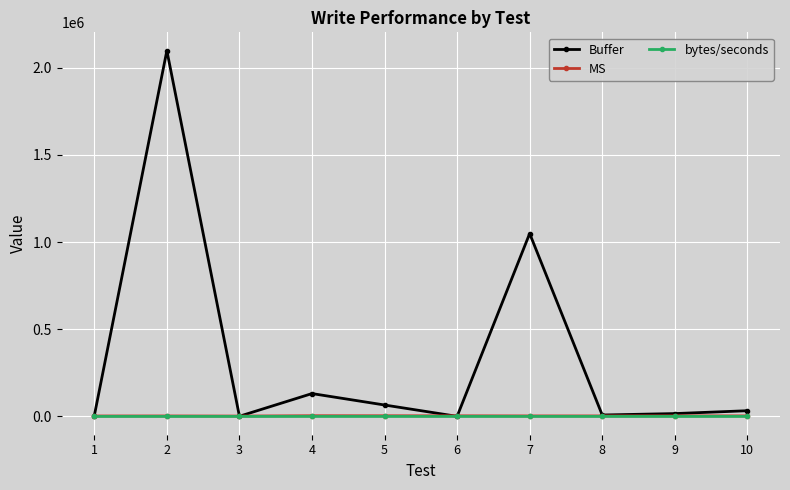

The MS series shows 3513.8 at 6. True or false?

True